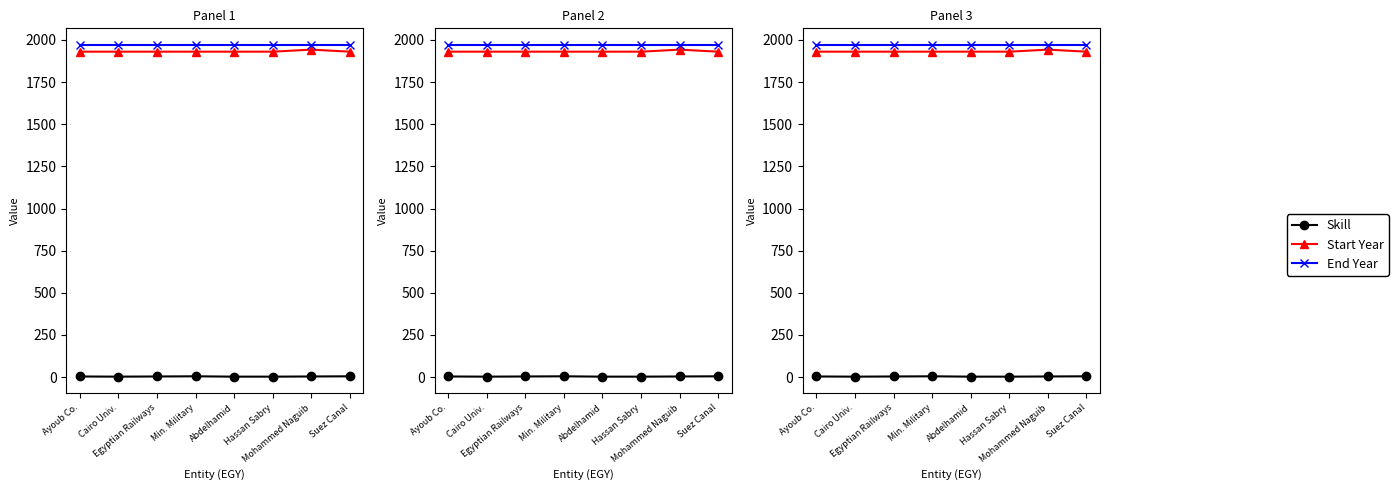

Is the value of Skill at Hassan Sabry greater than the value of Start Year at Cairo Univ.?

No